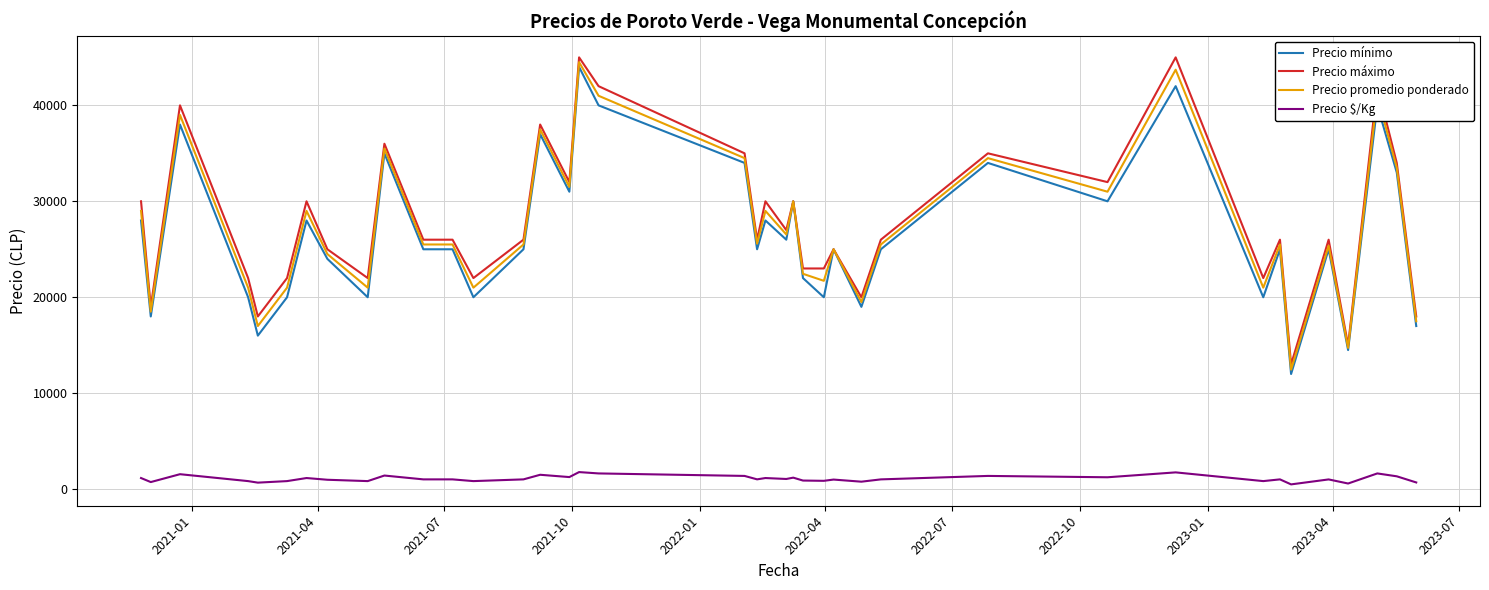

True or false: Precio promedio ponderado and Precio $/Kg cross at least once.

False